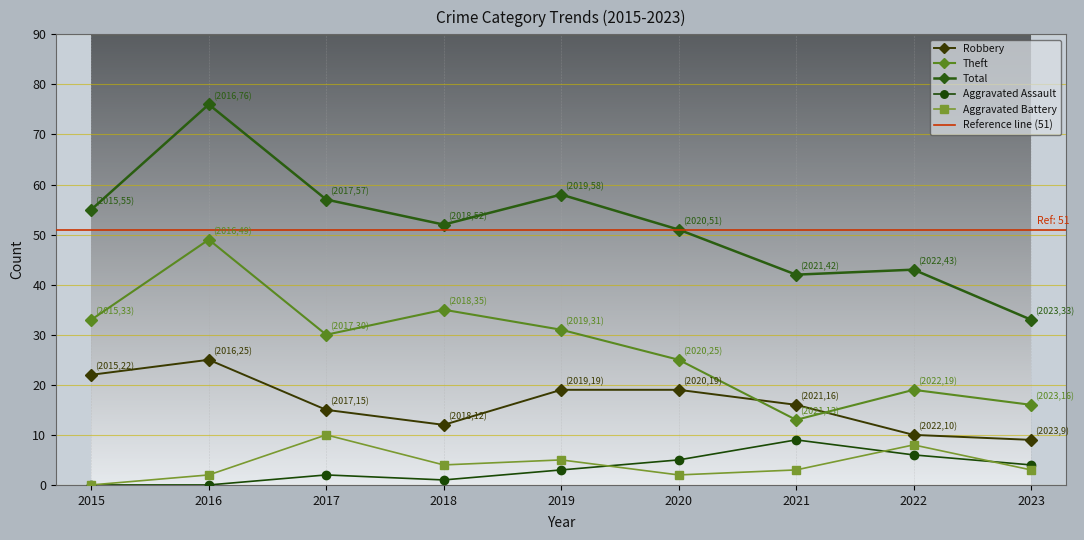

Which series changed the most between 2019 and 2022?

Total